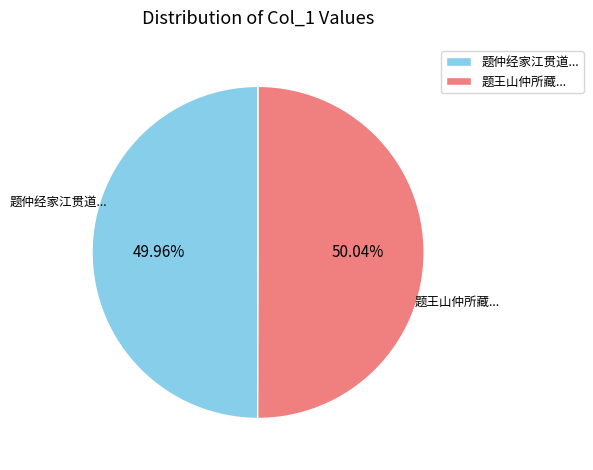

Is there any slice that represents more than half of the pie?

Yes